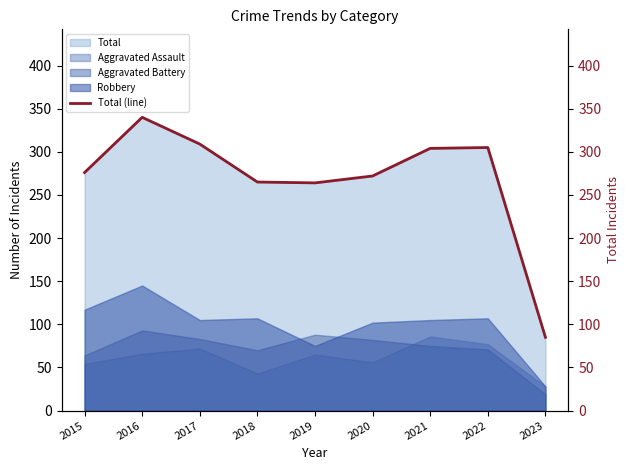

Does the chart have visible grid lines?

No